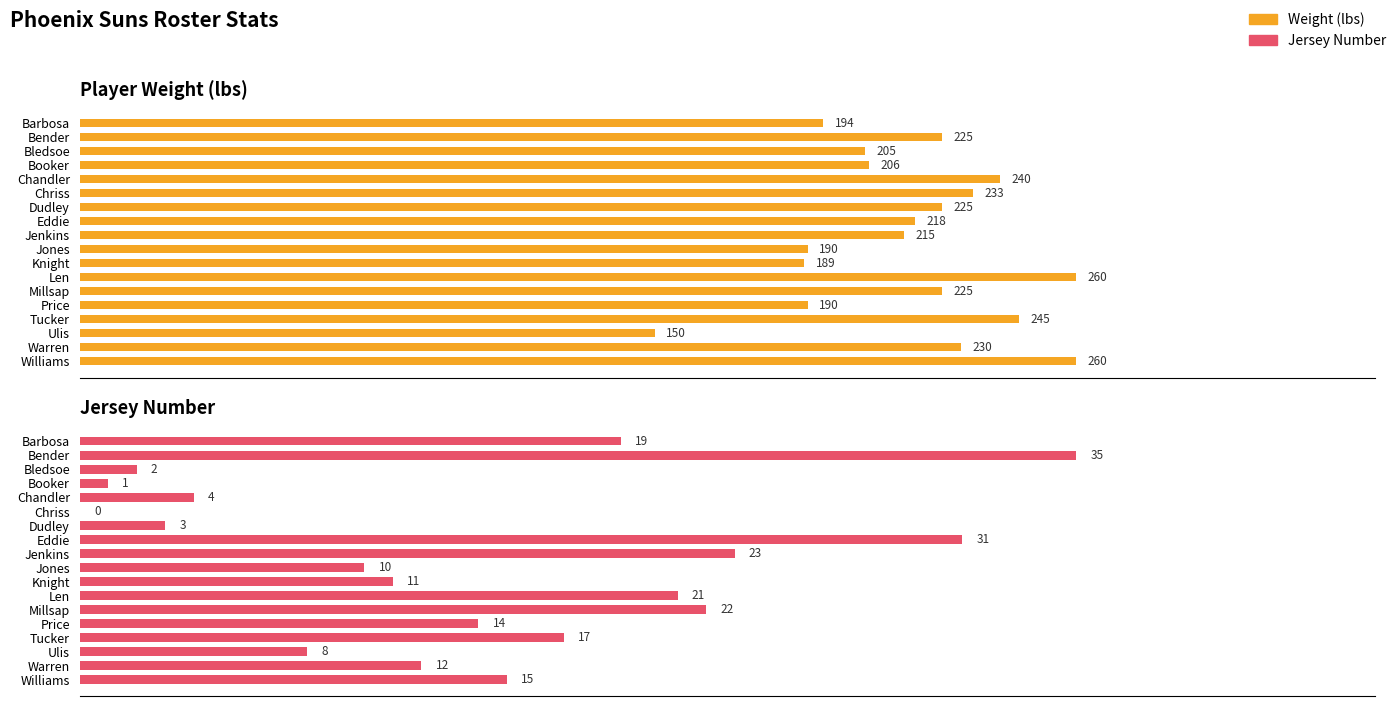

Between Dudley and Bender, which is larger?

Dudley